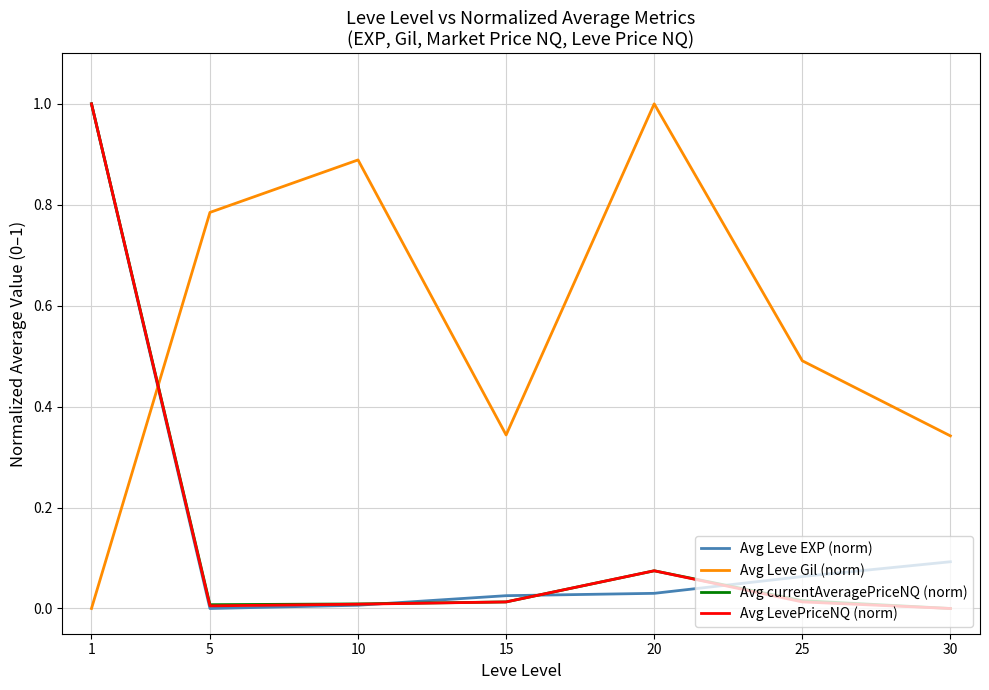

What is the maximum value for Avg Leve EXP (norm)?

1.0